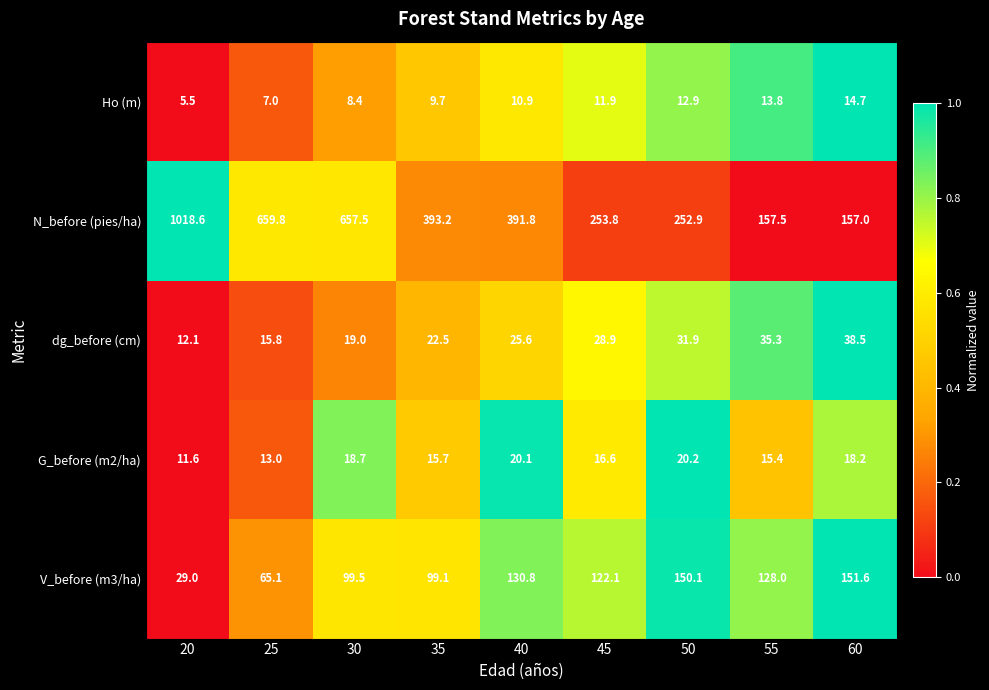

What is the maximum value shown in the chart?

1018.6